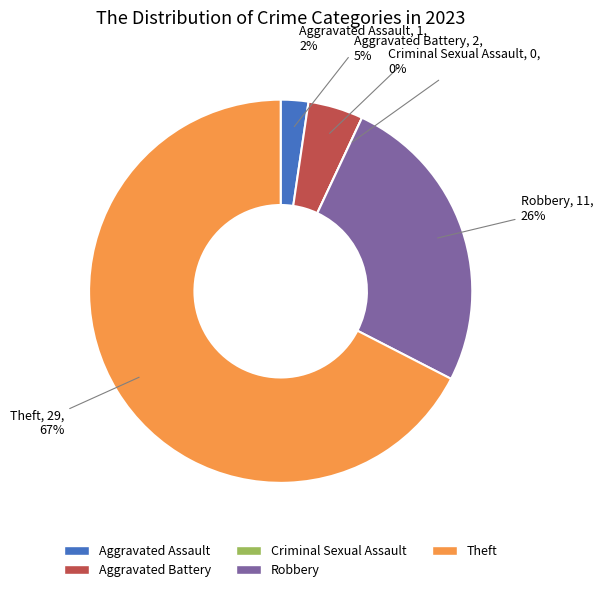

To the nearest percent, what percentage of the pie is Aggravated Battery?

5%